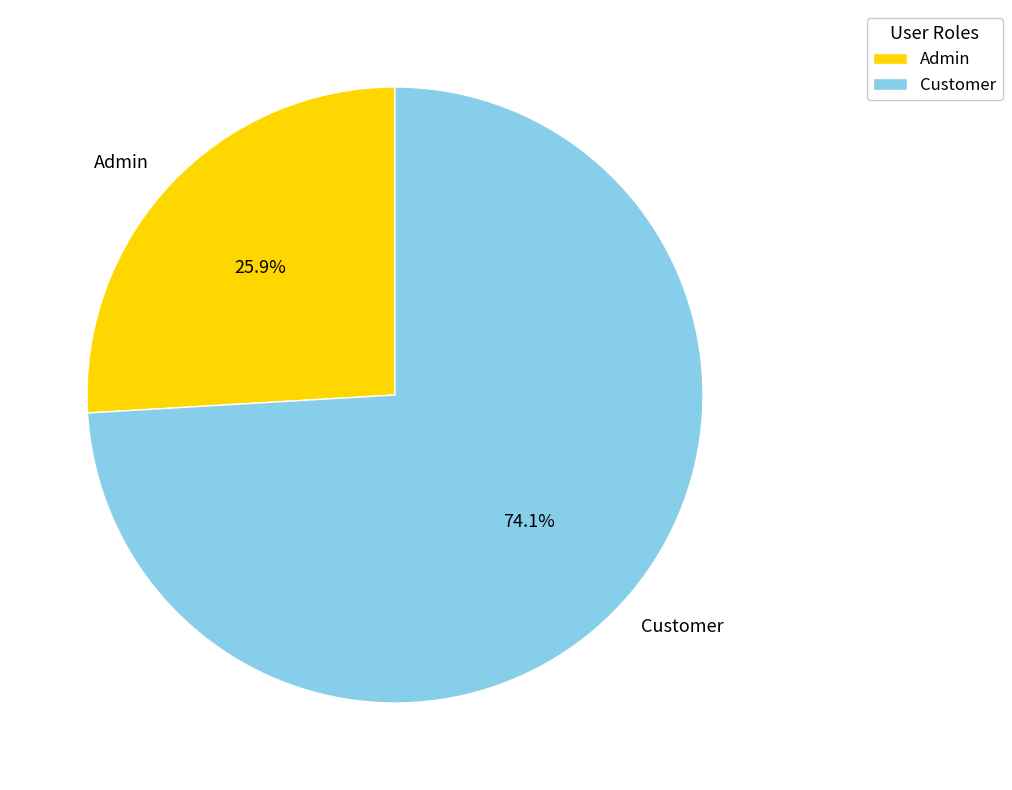

What portion of the pie excludes Admin?

74.1%